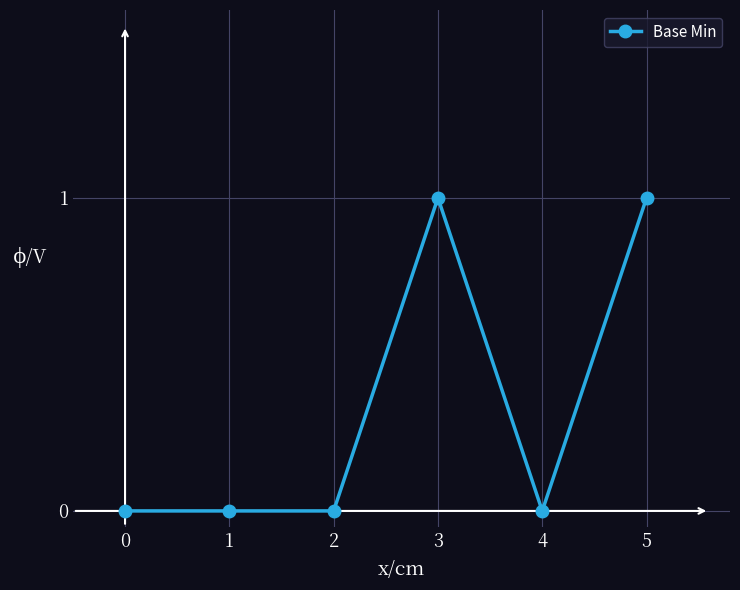

Reading left to right, list all the values displayed in this chart.

0=0	1=0	2=0	3=1	4=0	5=1